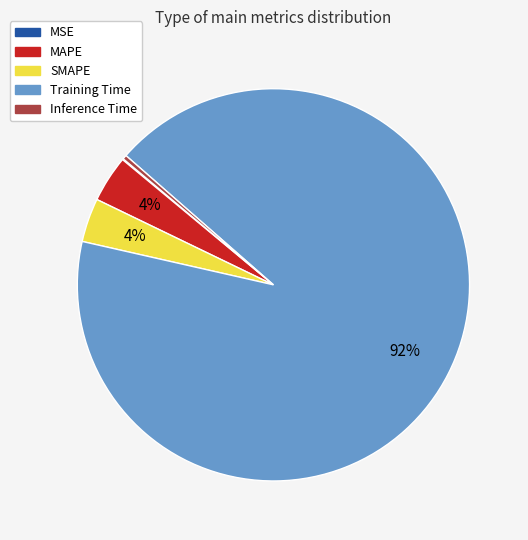

Which slice represents more than half of the pie?

Training Time